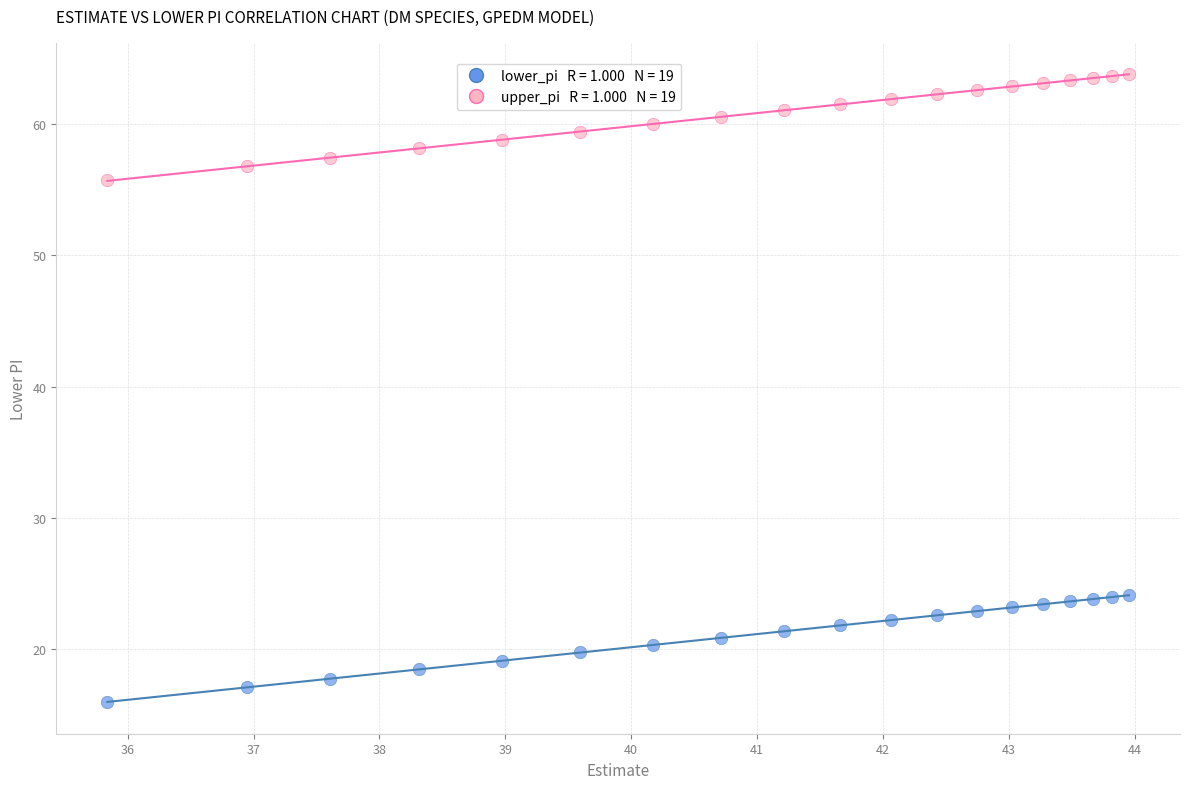

Across all data points, what is the range of X values (max minus min)?

8.1